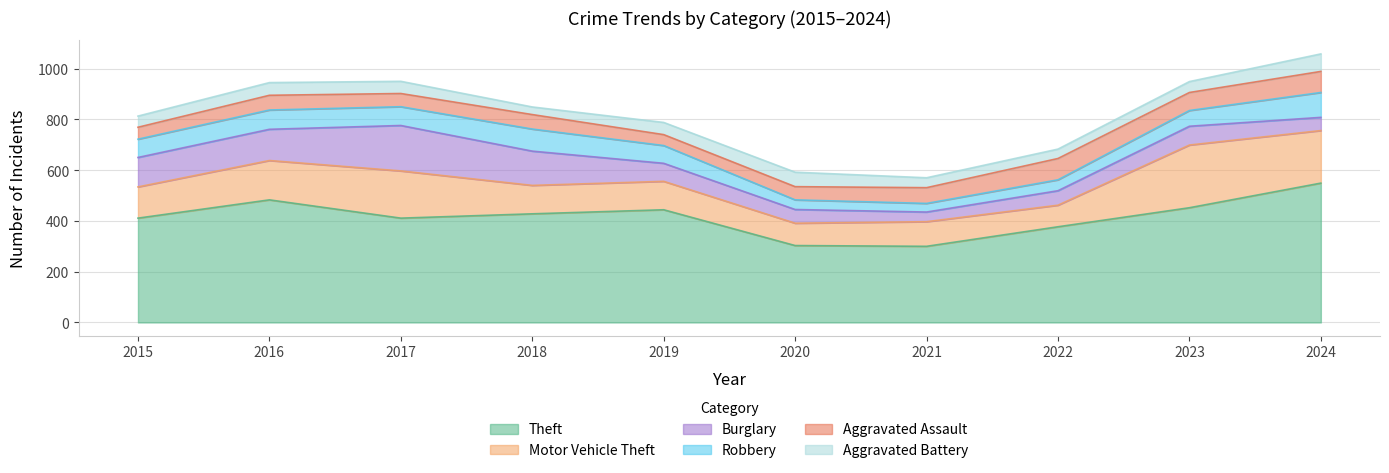

Rank the series at 2019 from lowest to highest value.

Aggravated Assault, Aggravated Battery, Robbery, Burglary, Motor Vehicle Theft, Theft